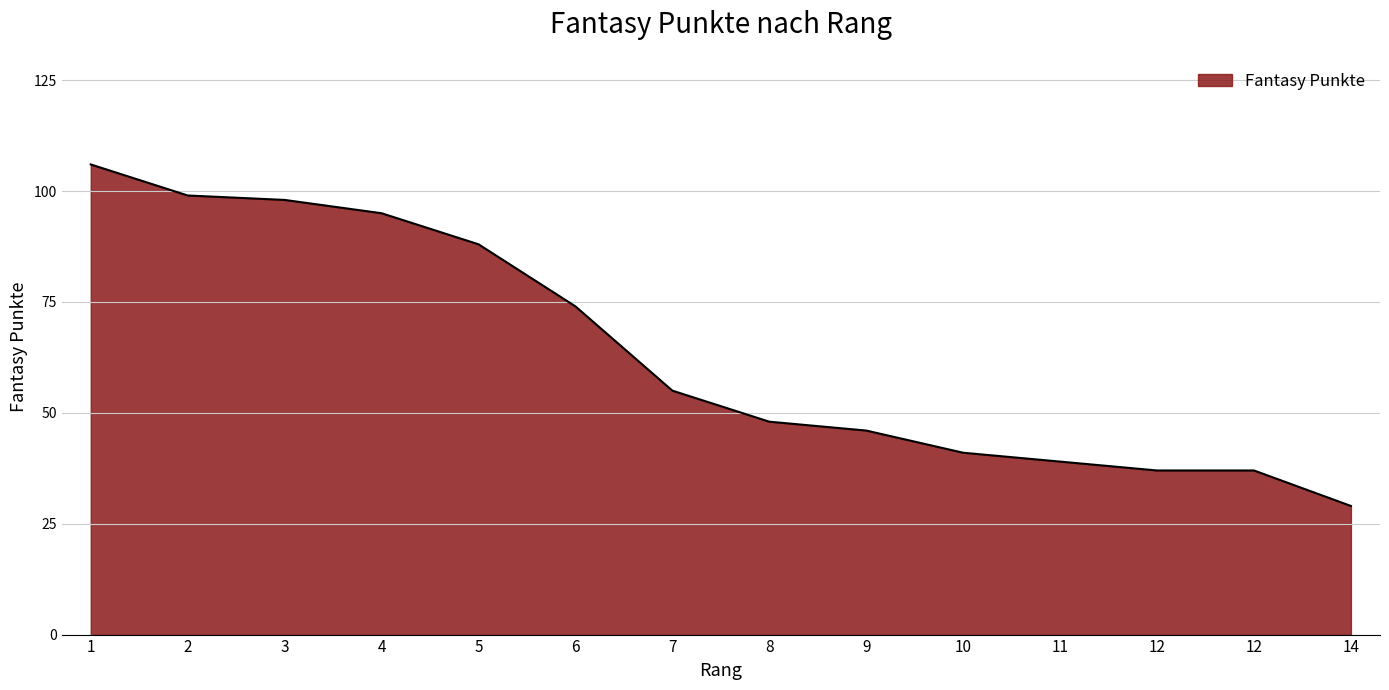

What is the difference between the maximum and second lowest values?

69